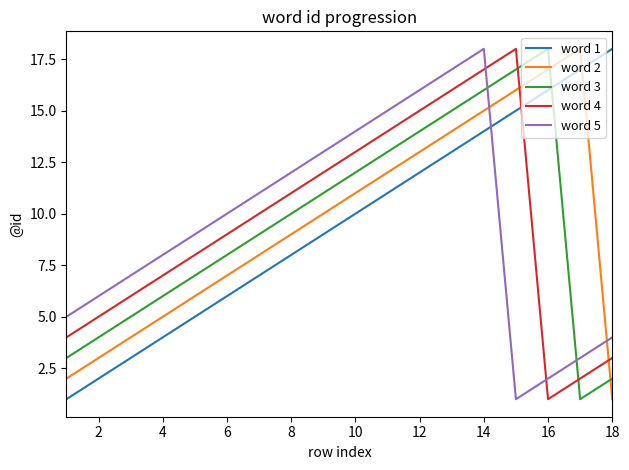

Which series ends up on top after the final intersection of word 3 and word 5?

word 5